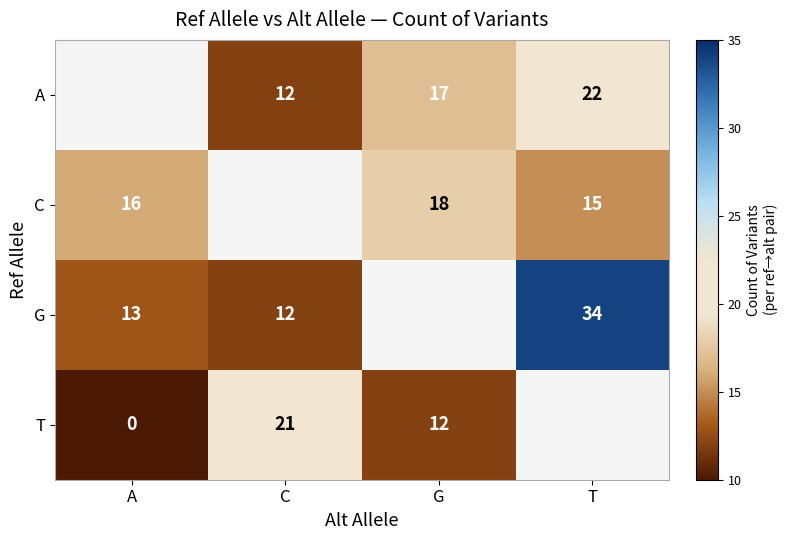

The value of T at G is 12. True or false?

True